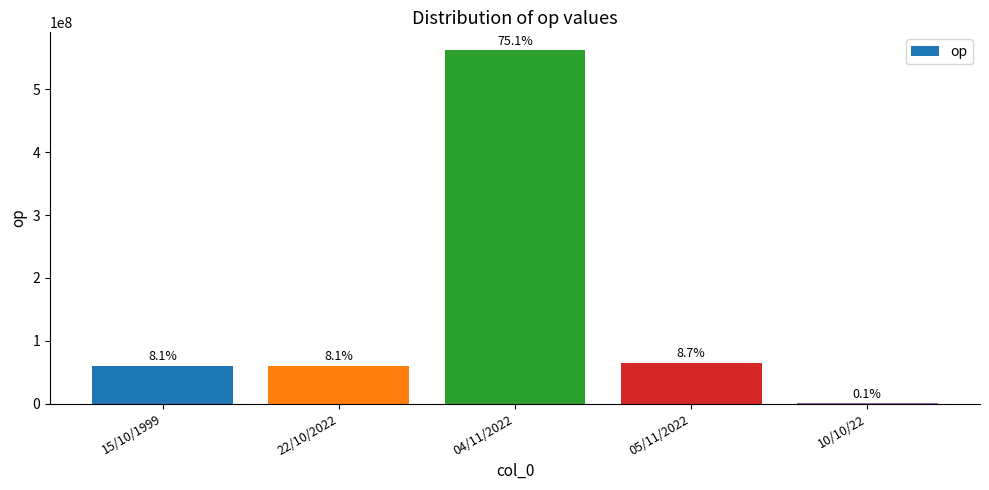

What is the label of the 4th bar from the right?

22/10/2022